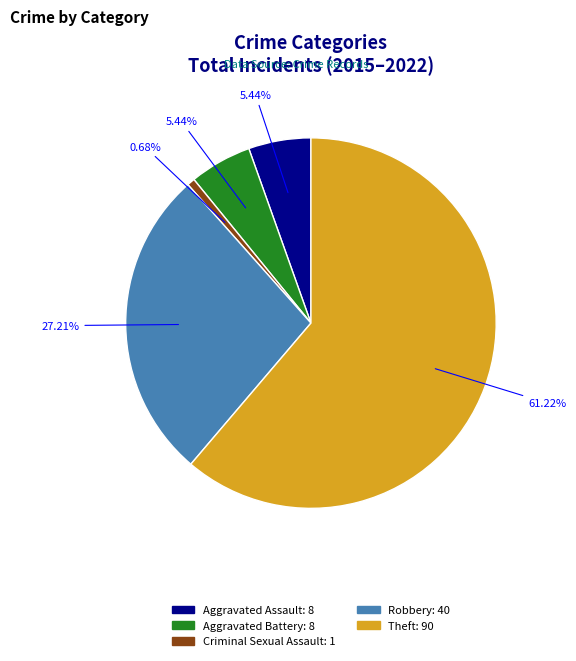

Does Theft account for over 50% of the chart?

Yes